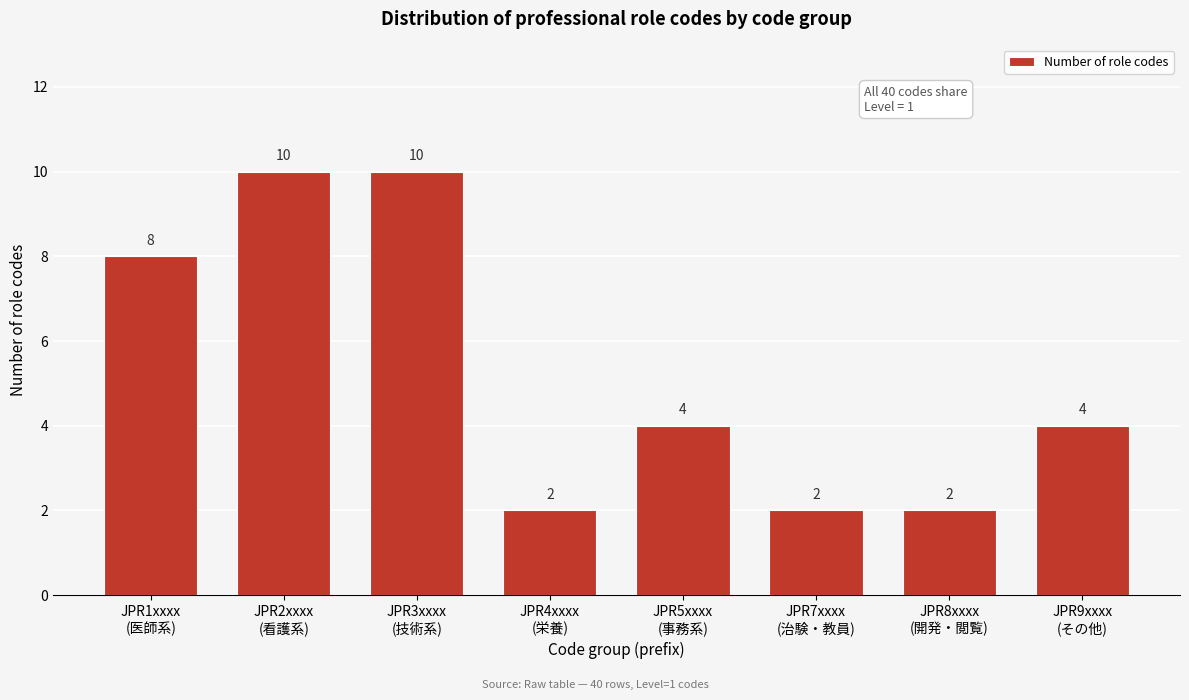

Reading left to right, list all the values displayed in this chart.

8	10	10	2	4	2	2	4